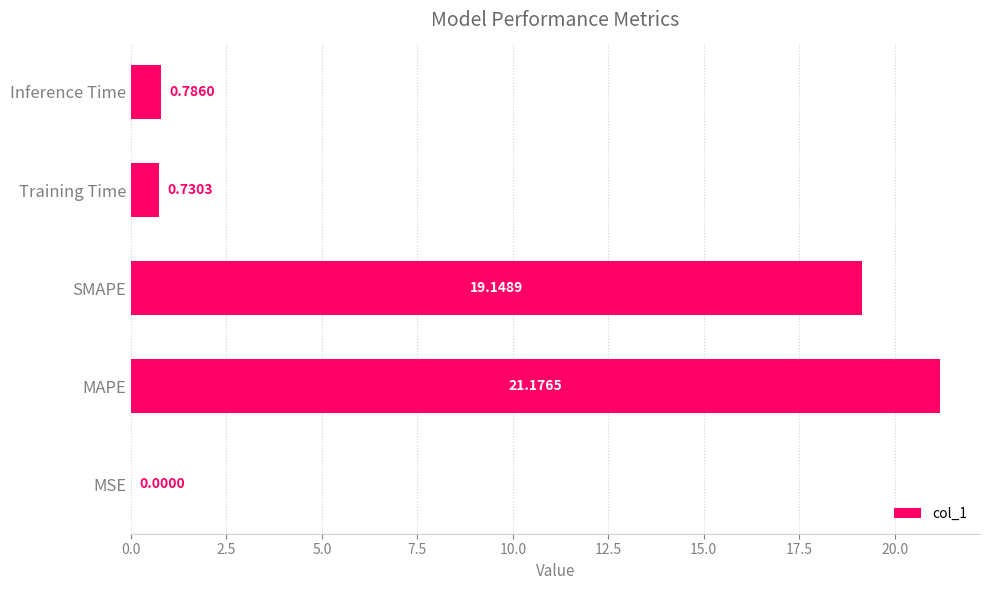

What is the maximum value shown in the chart?

21.2